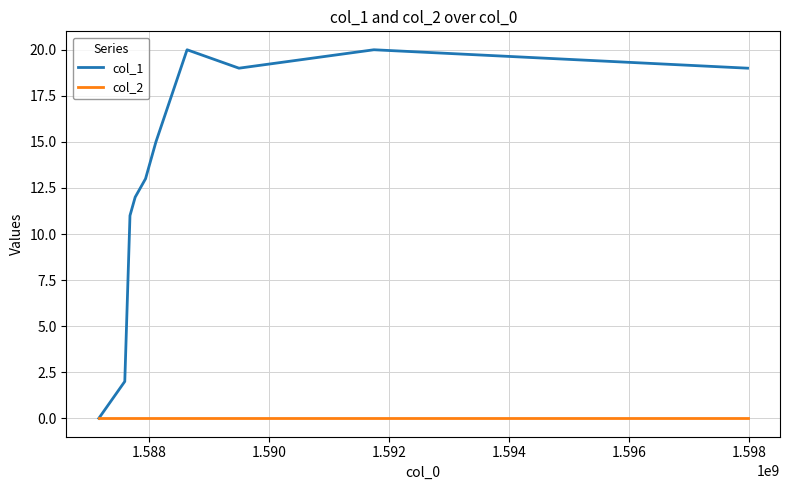

Which series has the largest total across all categories?

col_1